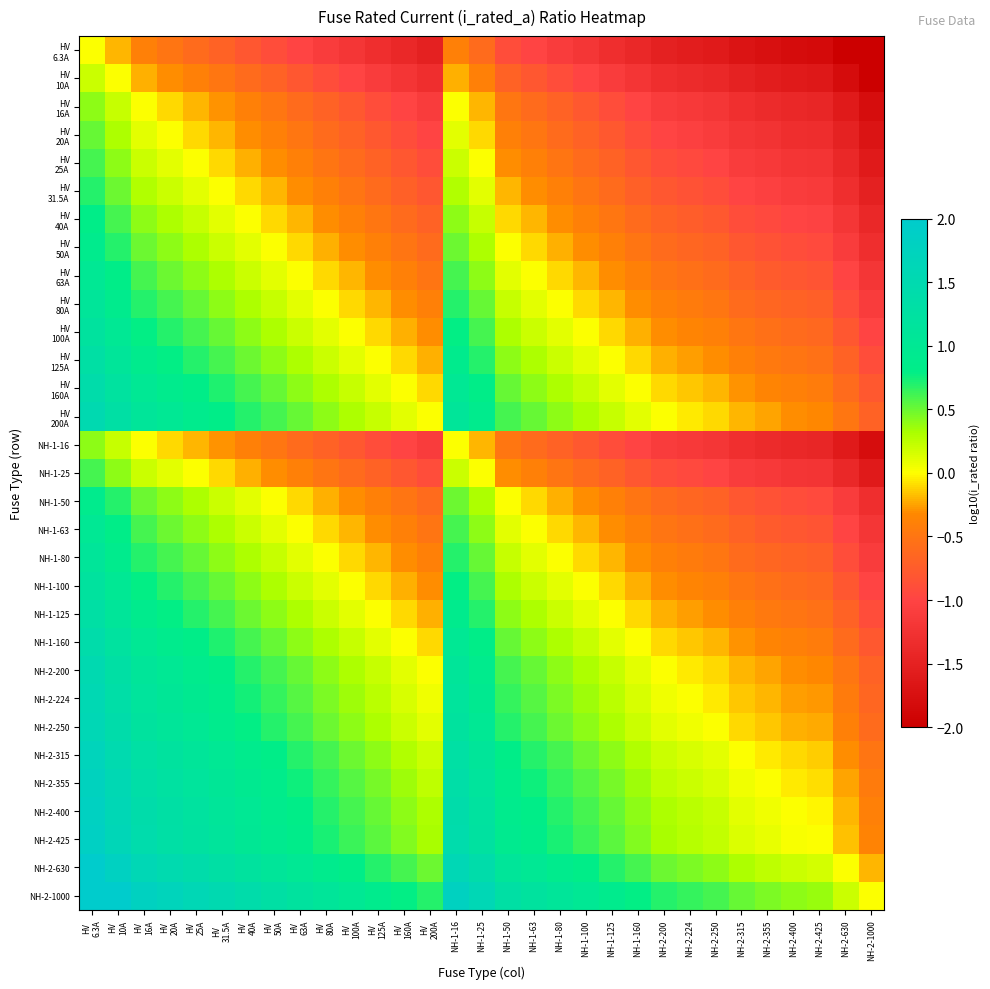

At how many categories does at least one series exceed -1?

31